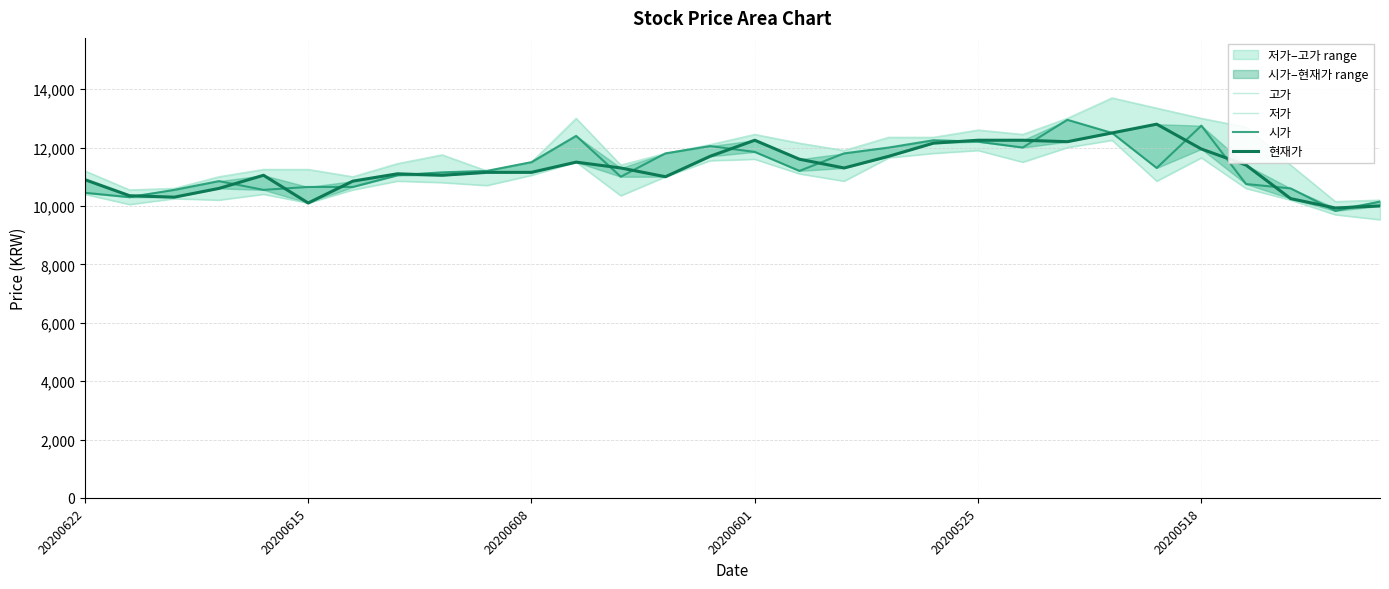

How many values in the 시가 series exceed 11200?

14